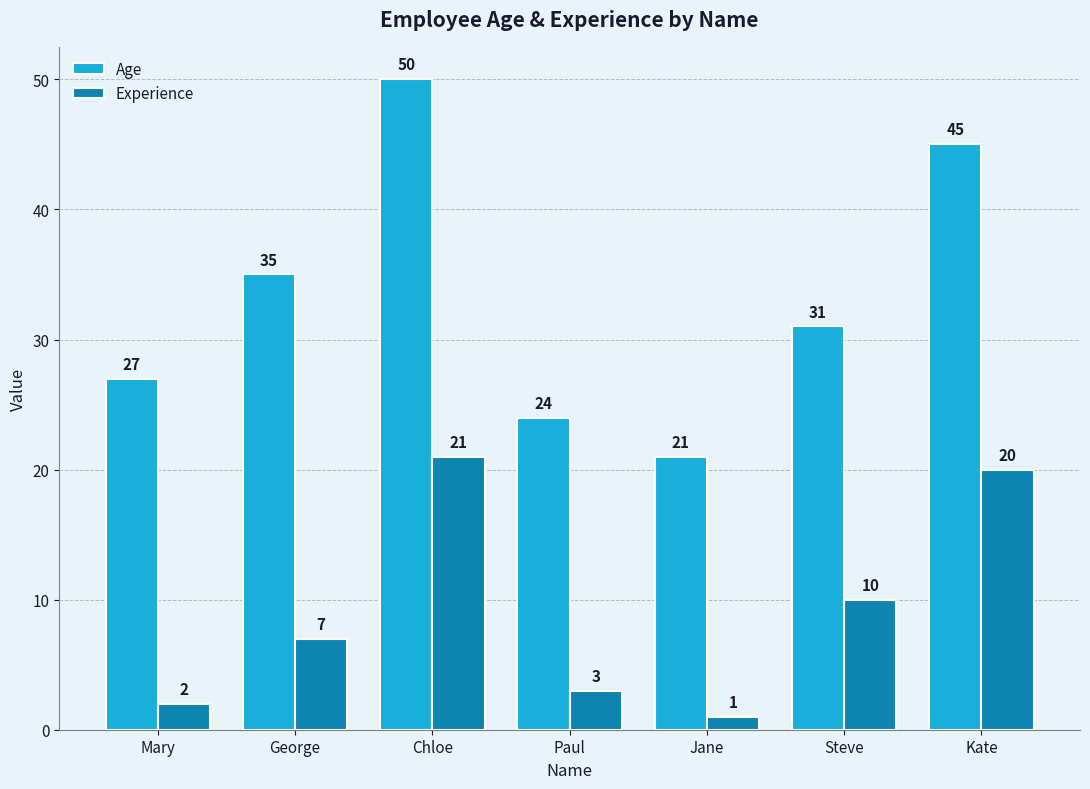

At which category is the sum across all series the highest?

Chloe